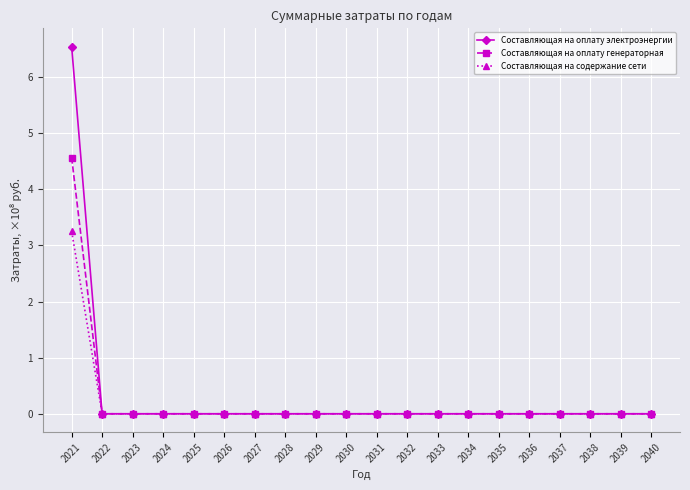

Rank the series by their average value, from highest to lowest.

Составляющая на оплату электроэнергии, Составляющая на оплату генераторная, Составляющая на содержание сети